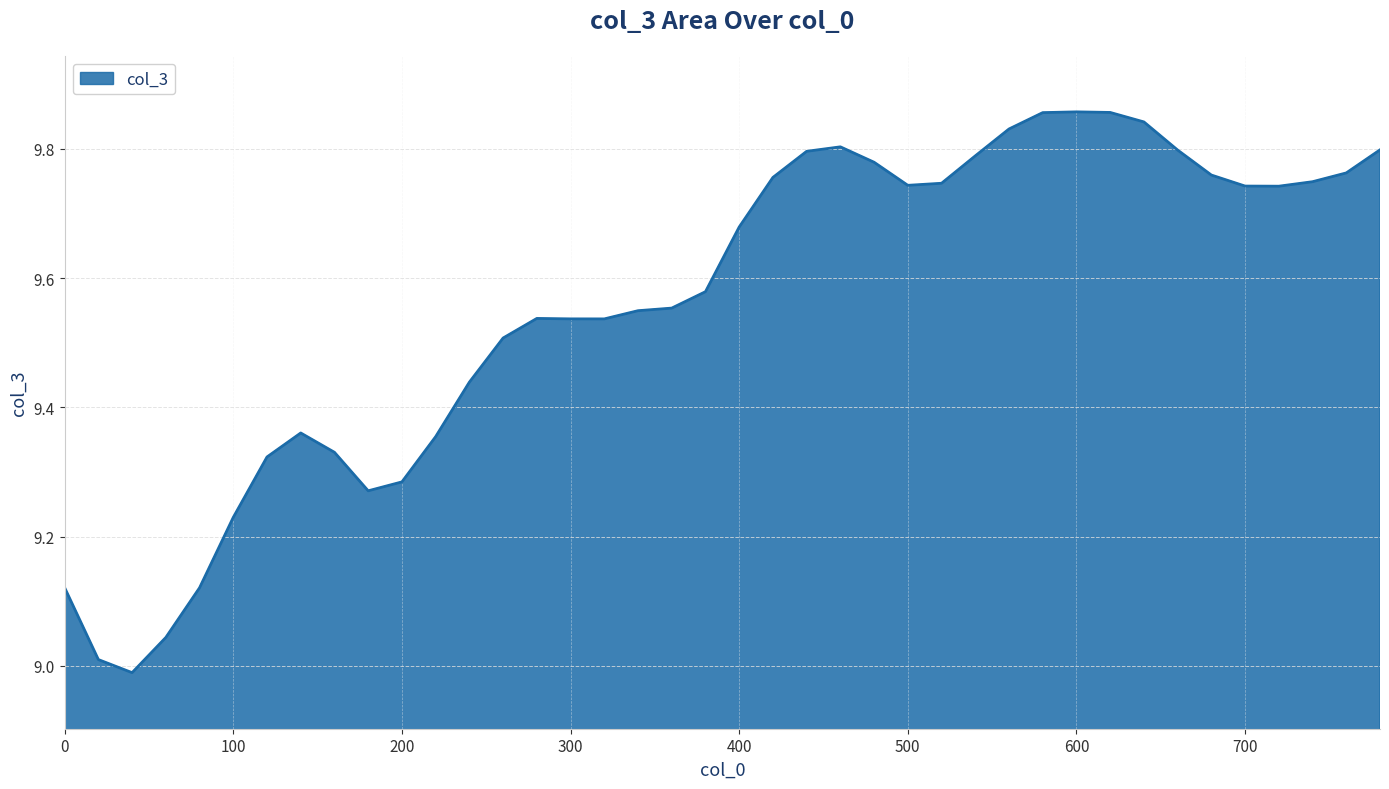

What is the difference between the maximum and minimum values?

0.9